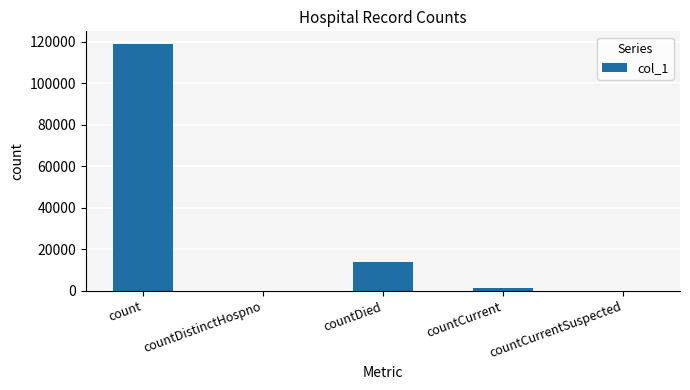

The value at countDied is 13680. True or false?

True